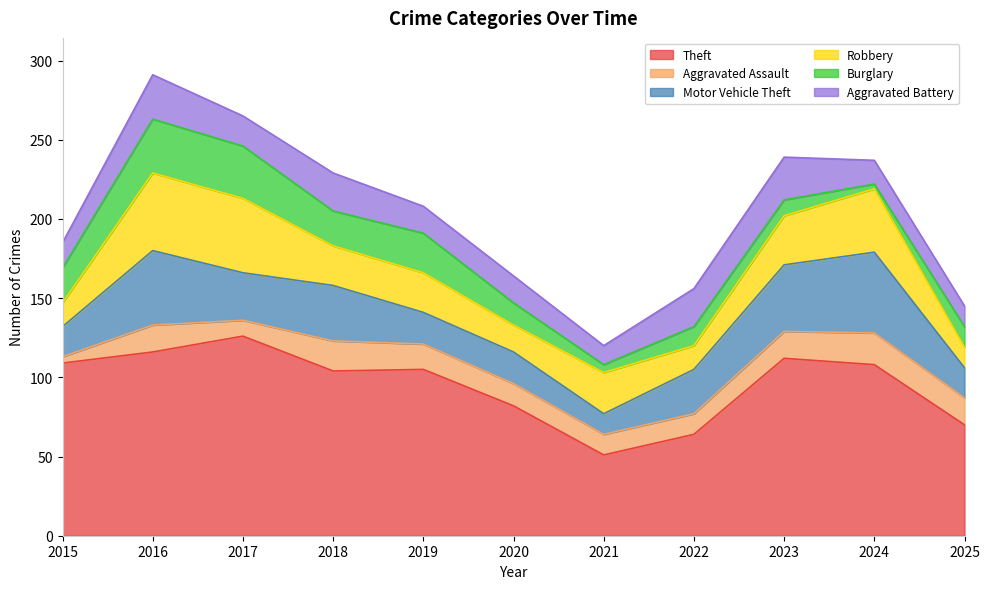

How many data points does each series have?

11